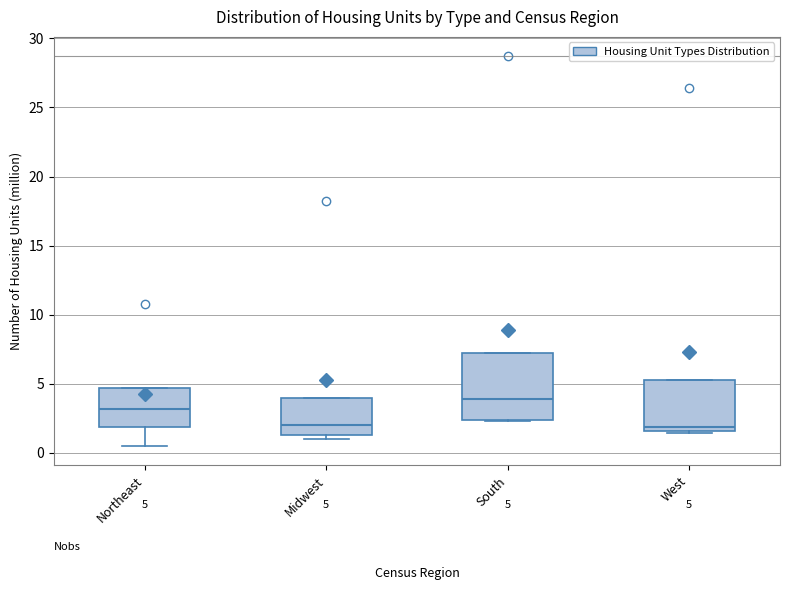

Comparing the boxes themselves (not the whiskers), which one is the tallest?

South